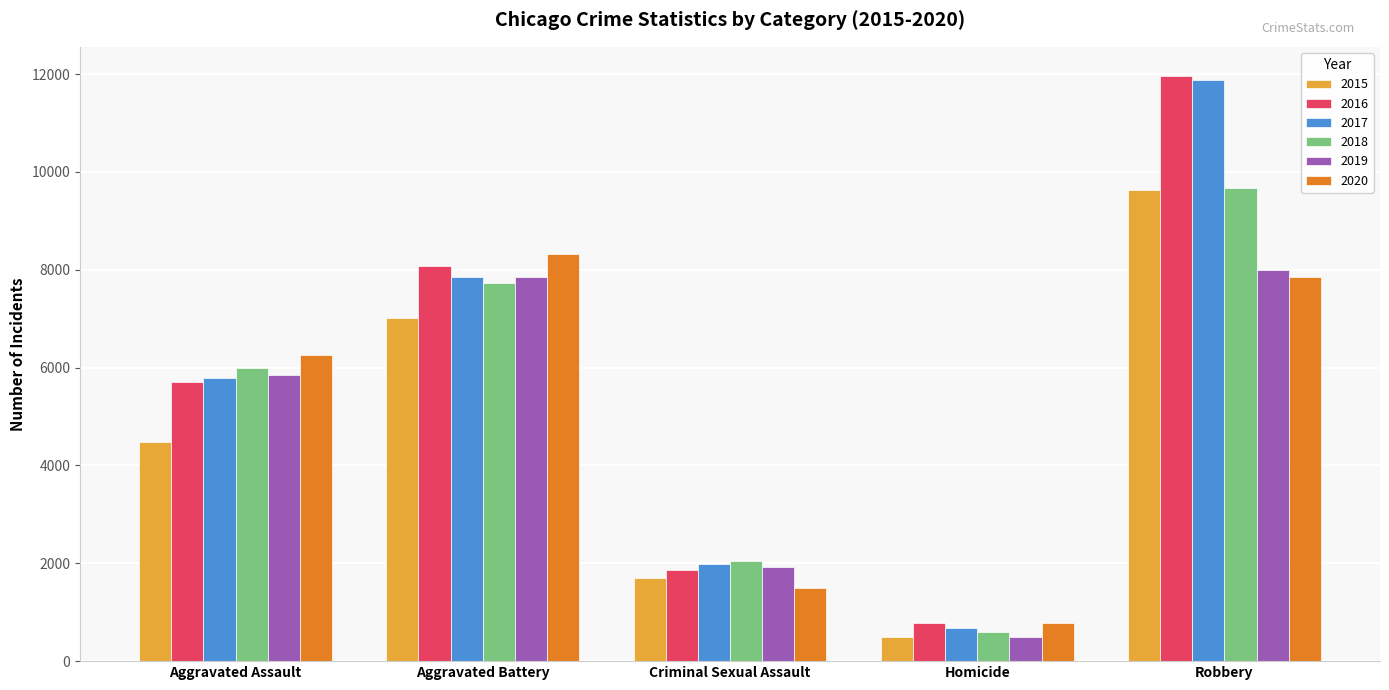

The value of 2017 at Criminal Sexual Assault is 3437. True or false?

False